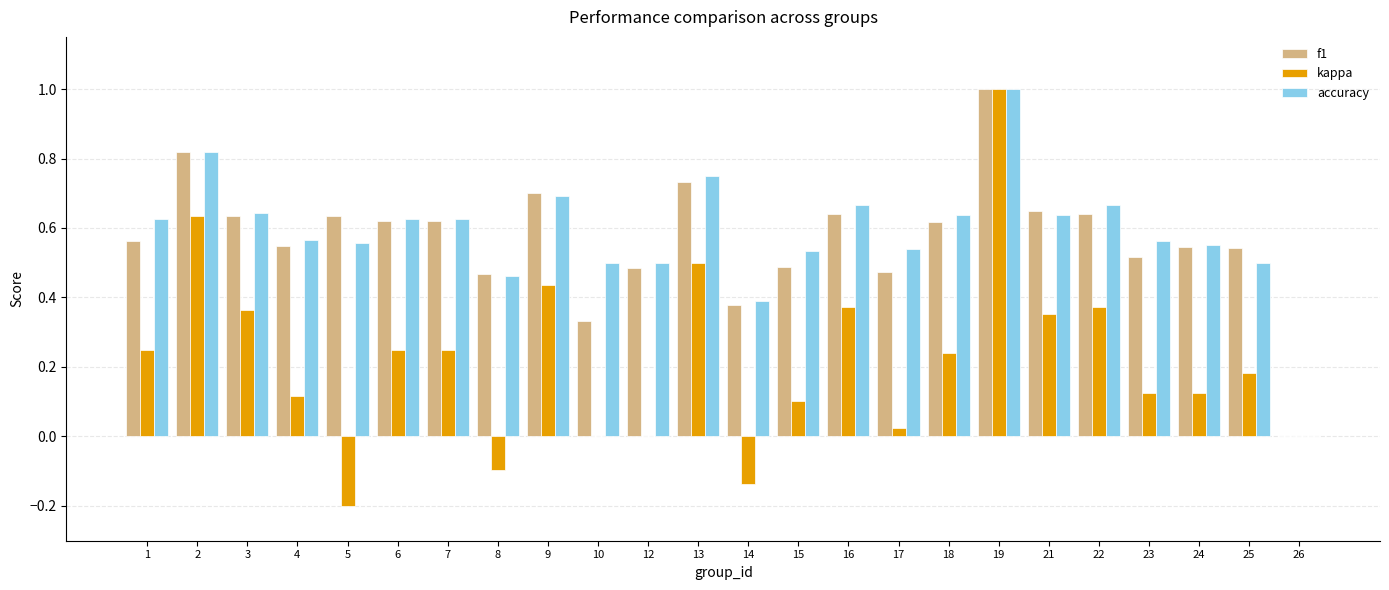

Is it true that accuracy equals 0.5 at 10?

True